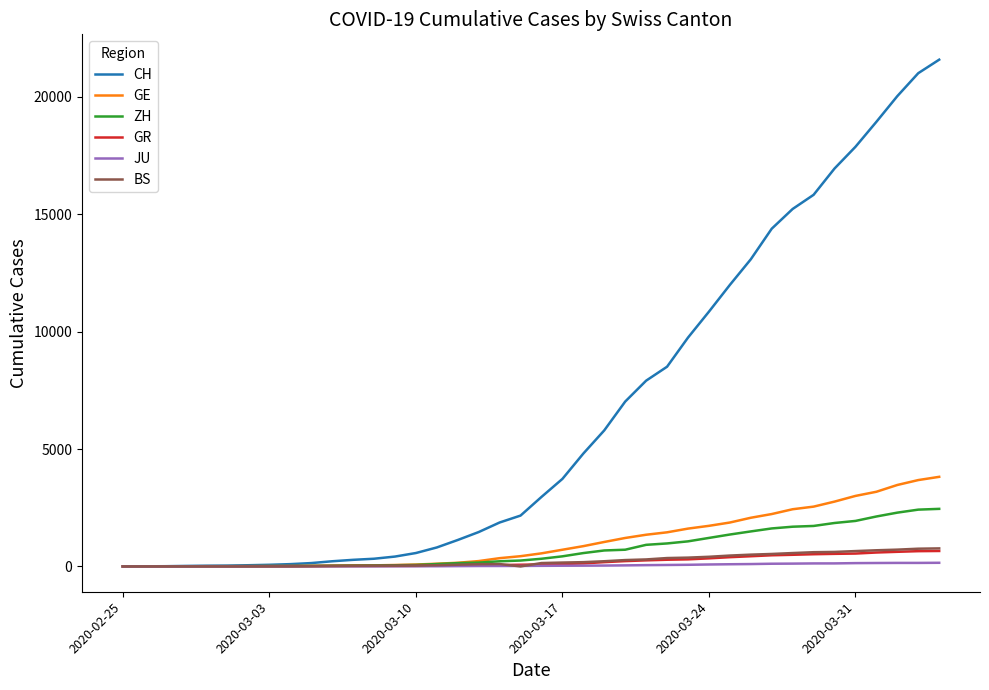

What is the highest value of the CH series?

21582